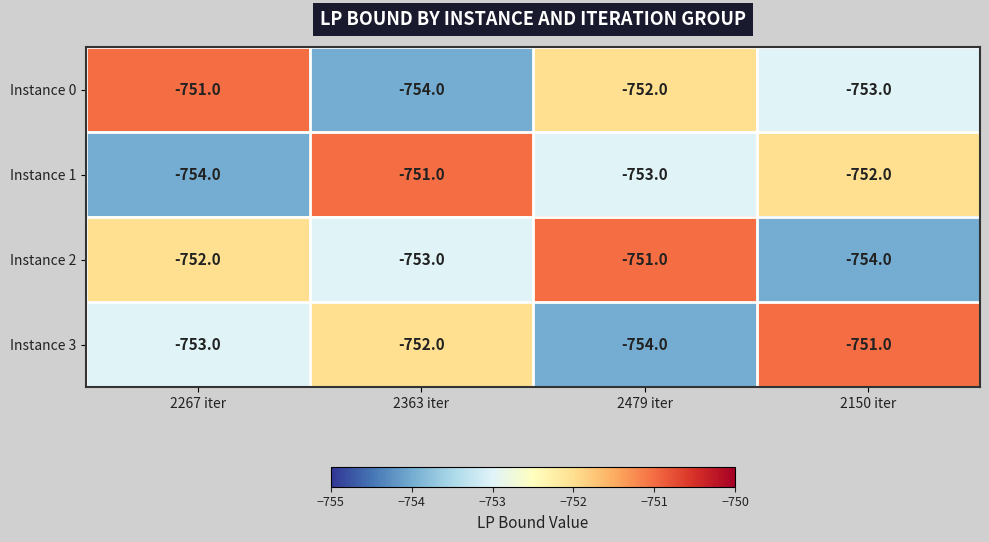

What is the average value of the Instance 2 series?

-752